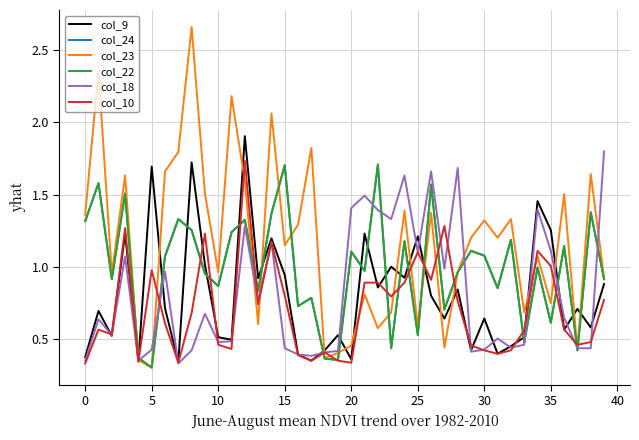

What is the difference between the maximum and second lowest values in the col_9 series?

1.6